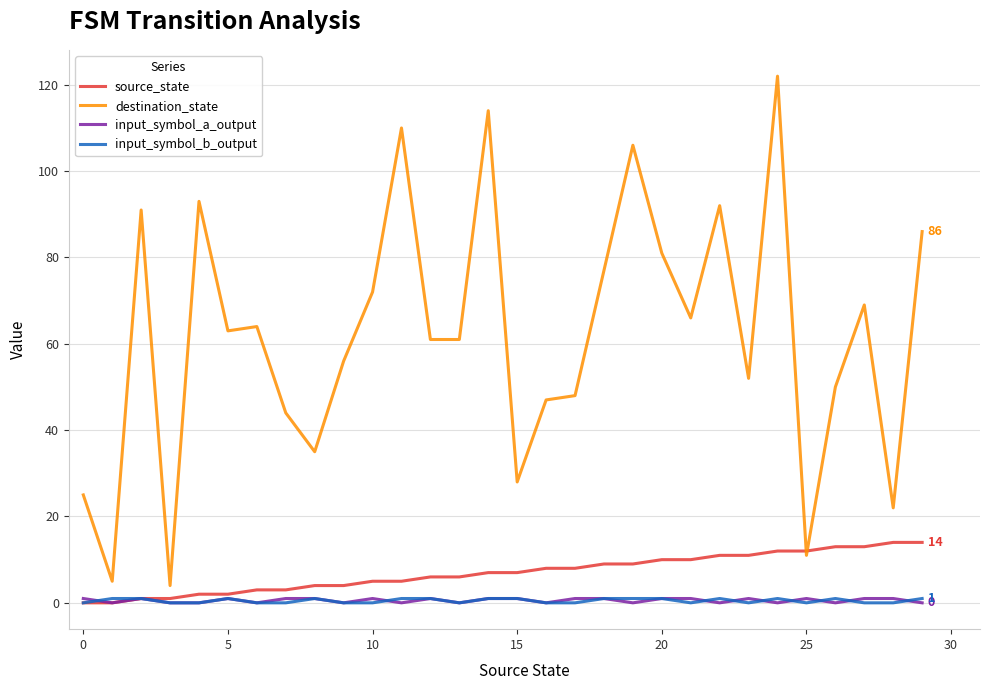

Which series has the largest range (max minus min)?

destination_state